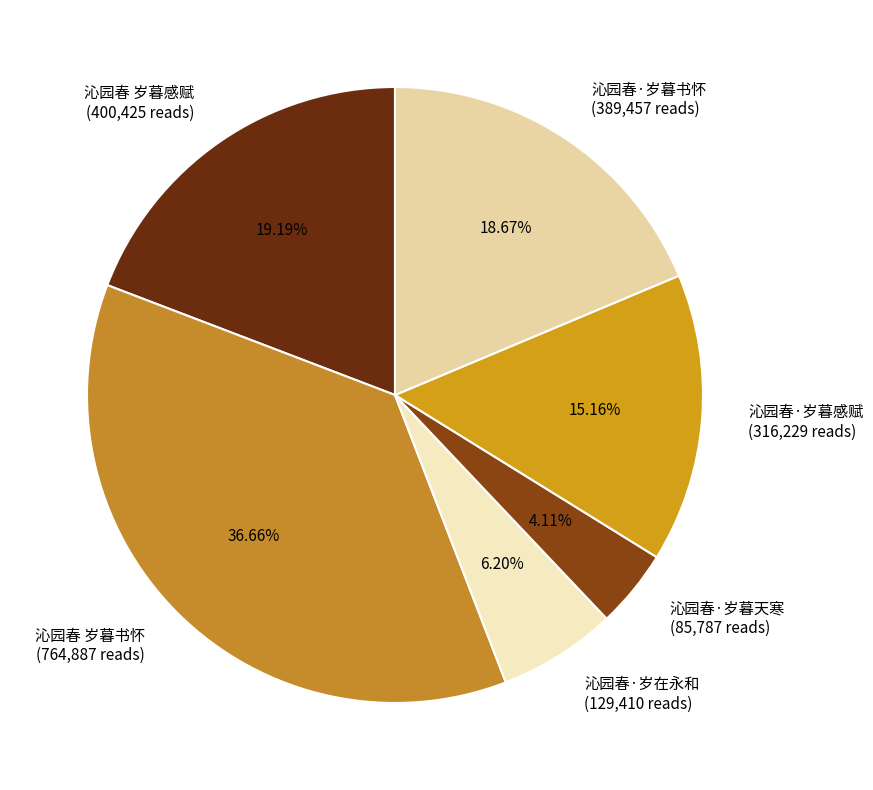

Approximately how many times larger is the value at 沁园春·岁暮书怀 compared to 沁园春·岁暮天寒?

4.5